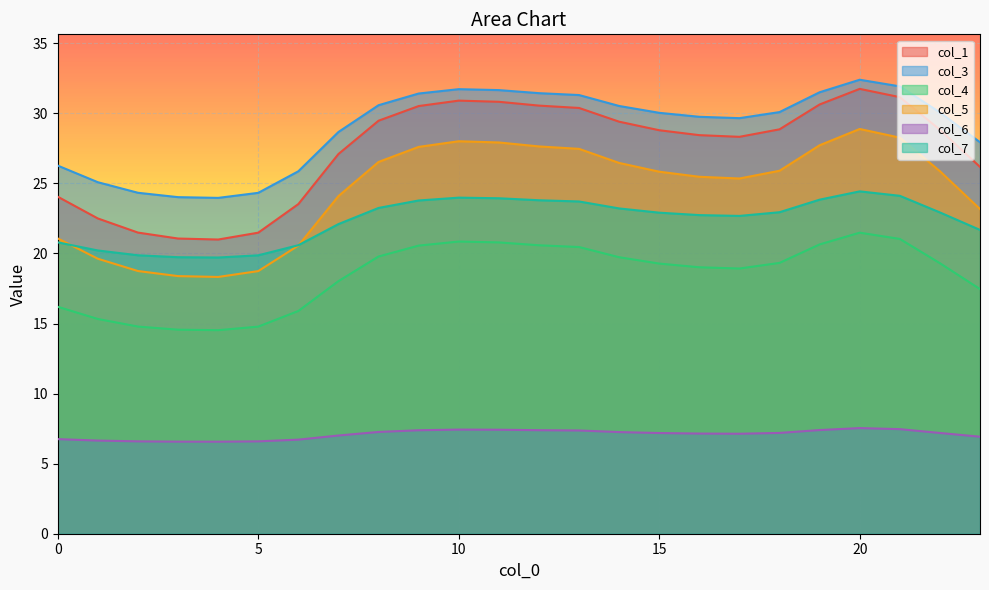

What is the average value of the col_5 series?

24.5